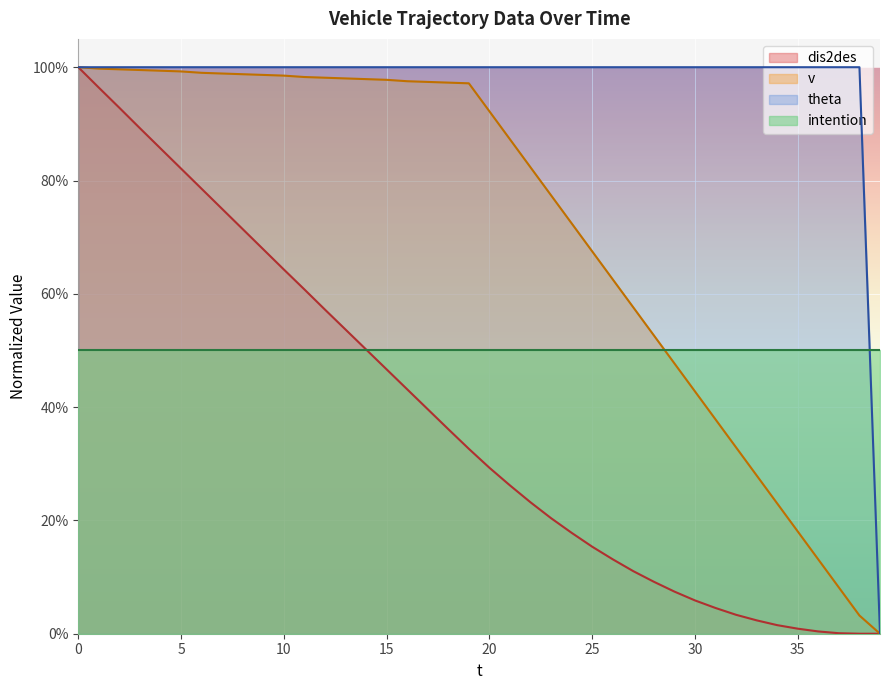

What is the sum of all theta values?

39.0